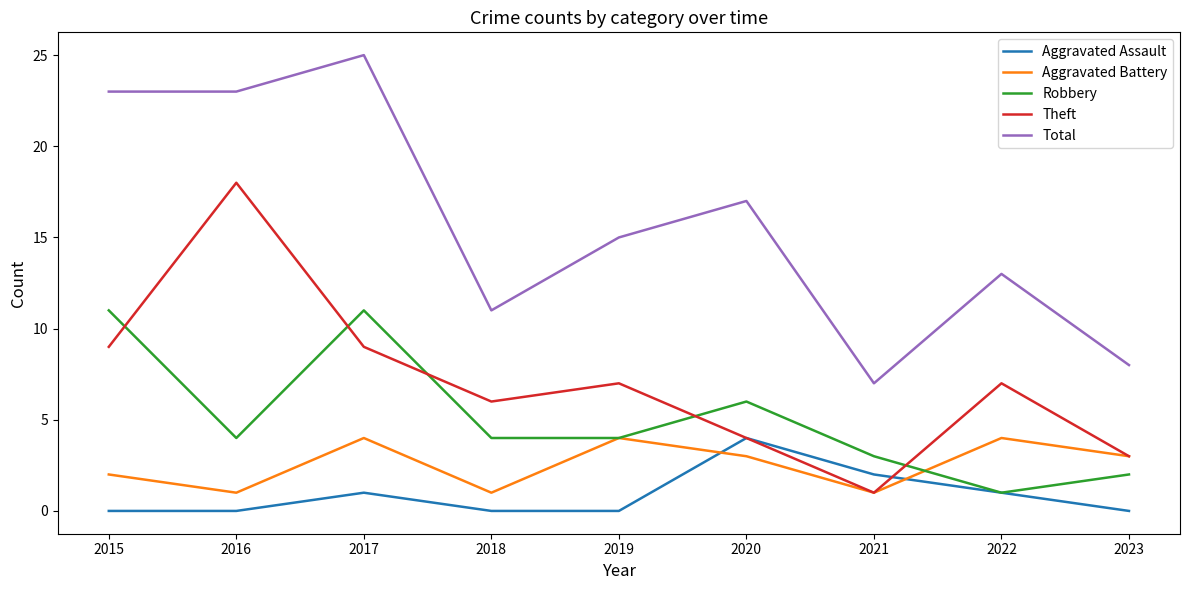

Which category has the highest value in the Theft series?

2016